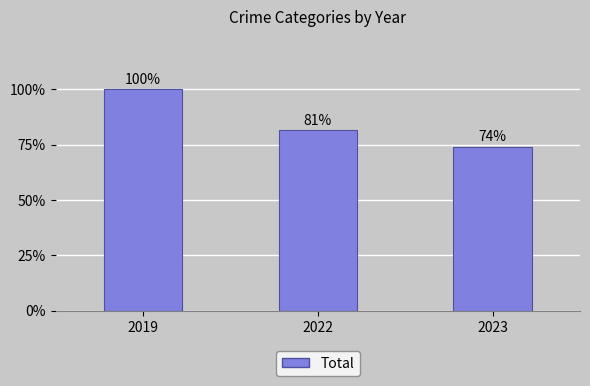

Is it true that the value at 2023 is 36?

False